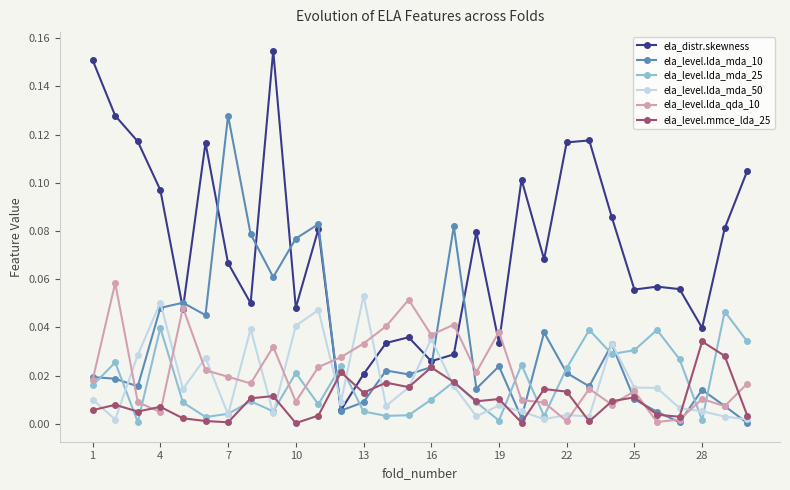

True or false: ela_level.lda_mda_25 has more than 0 points higher than both neighbors.

True